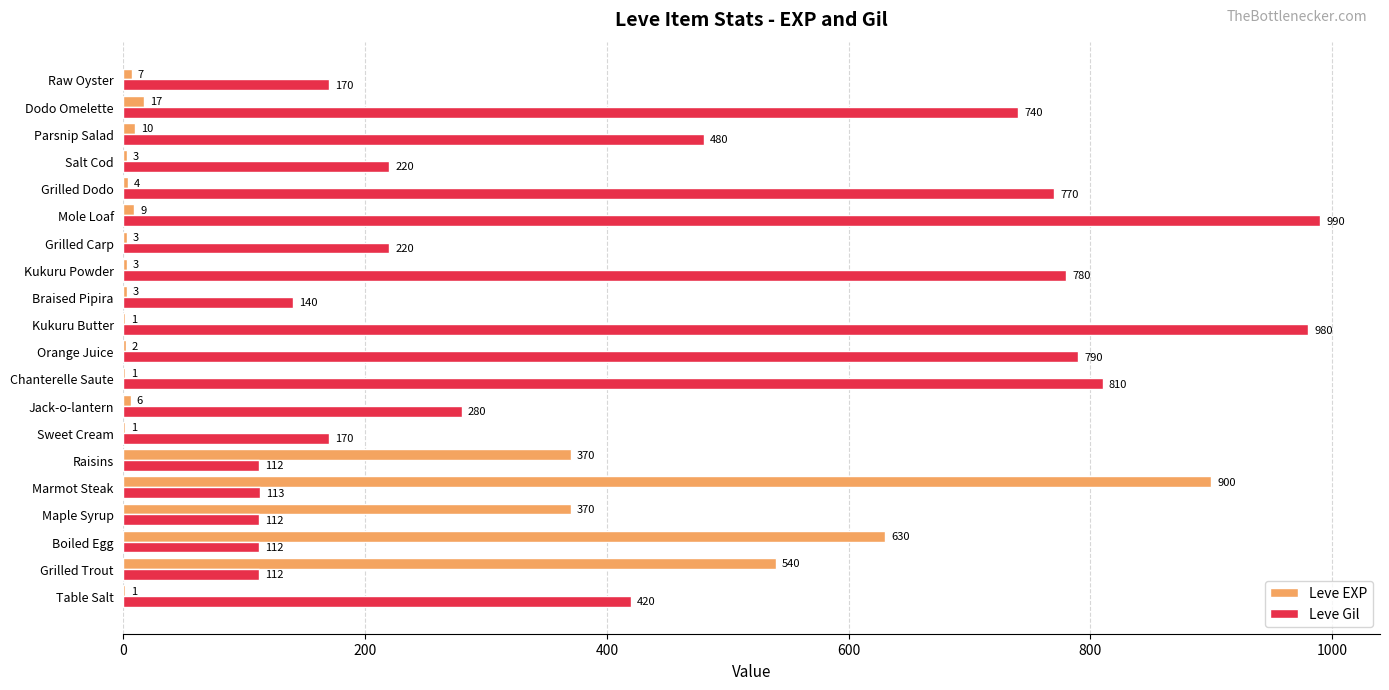

At which label is Leve Gil closest to 551?

Parsnip Salad